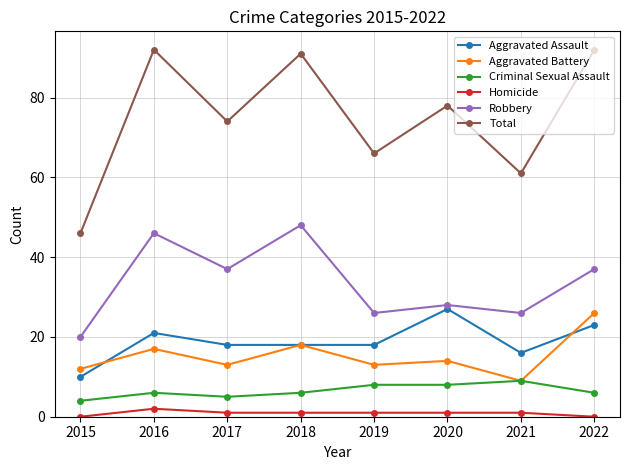

What is the sum of the Aggravated Assault values at 2017 and 2021?

34